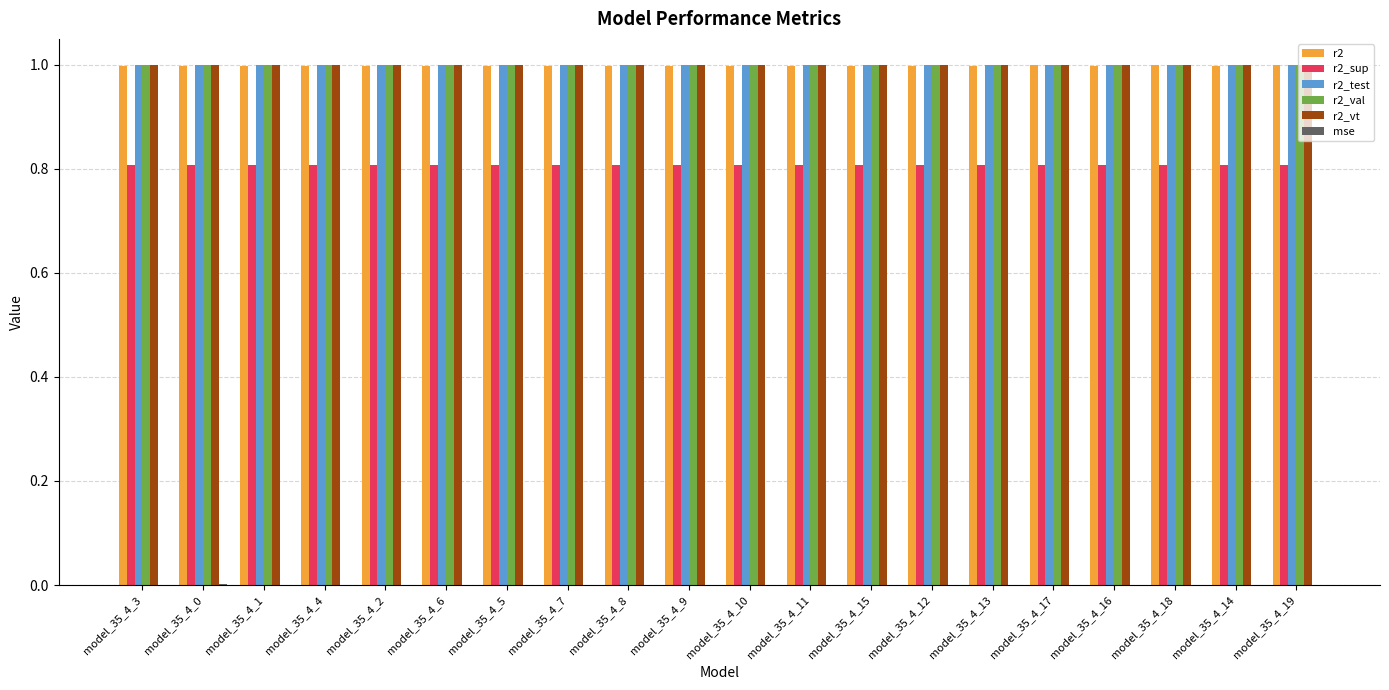

The r2 series shows 1.0 at model_35_4_7. True or false?

True